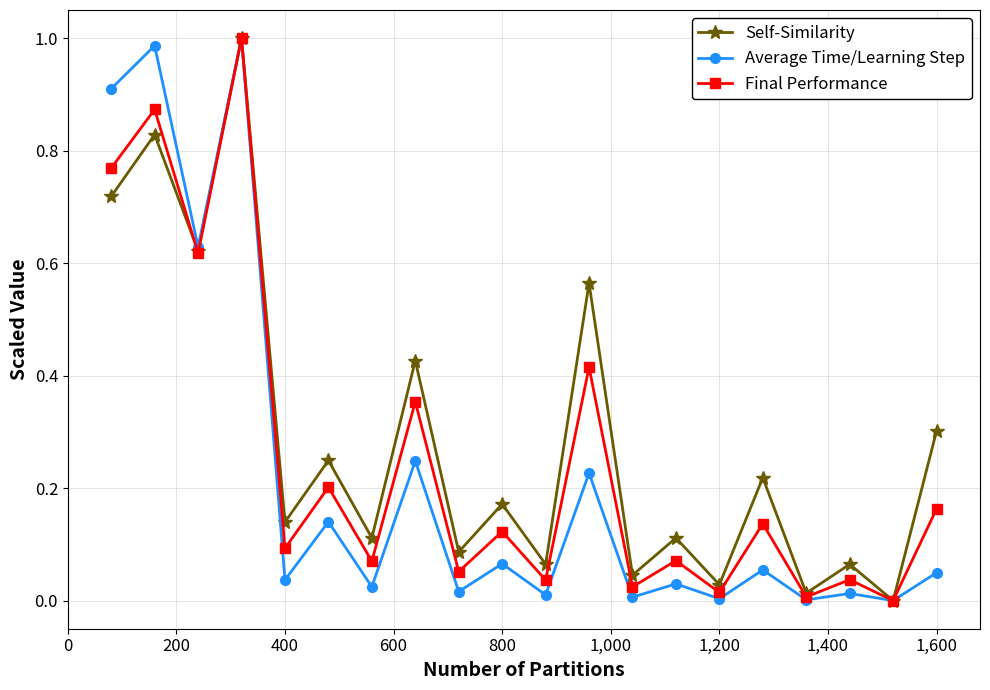

True or false: Self-Similarity has more than 2 interior local peaks.

True